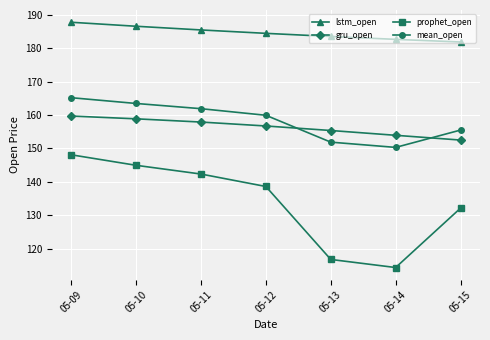

How many distinct data groups are displayed?

4